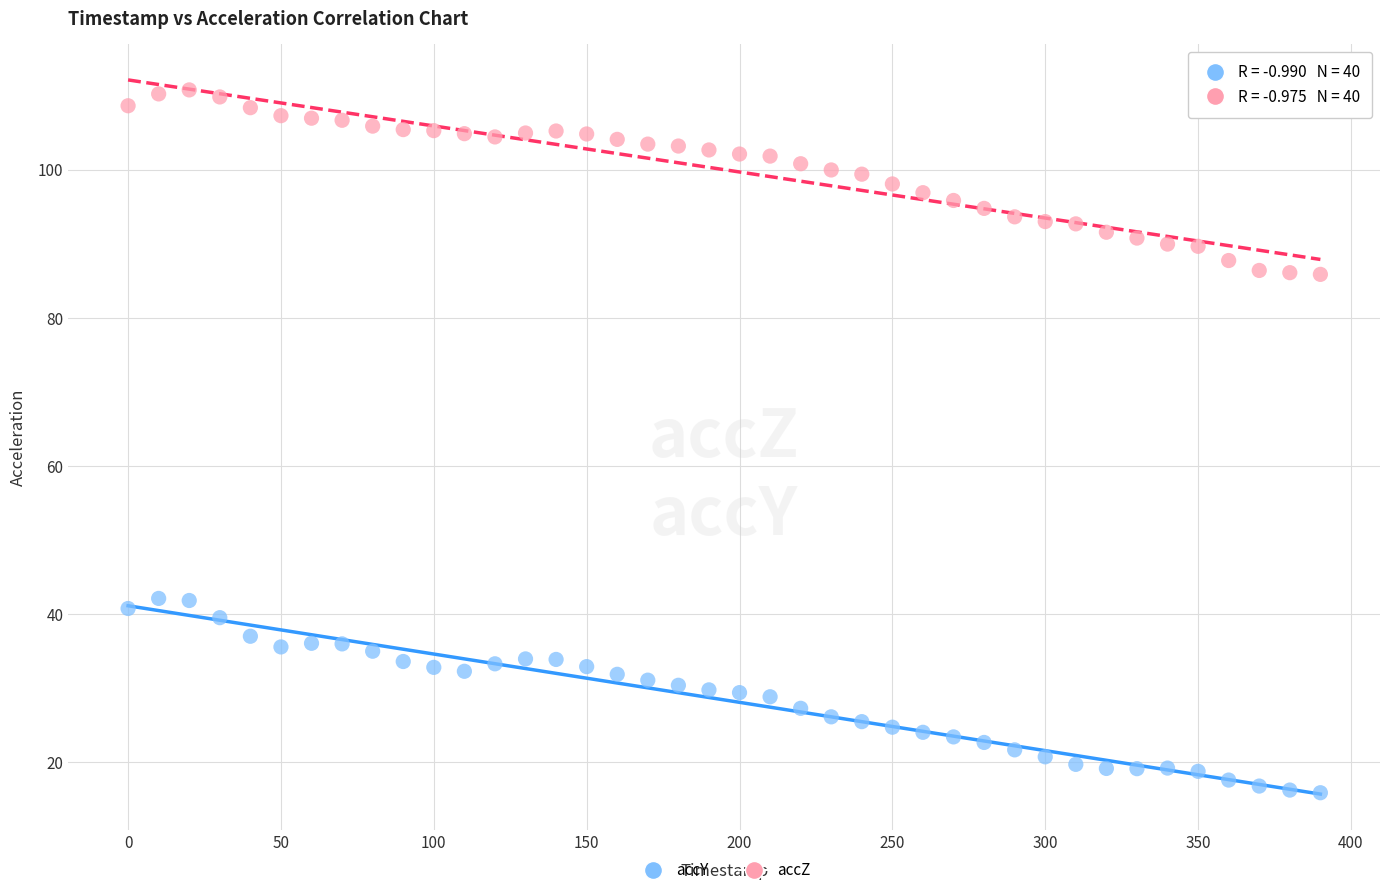

Across all data points, what is the range of Y values (max minus min)?

94.9